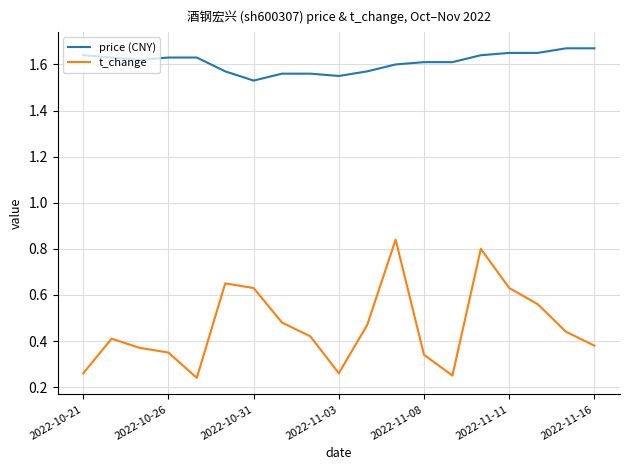

Which series has the largest range (max minus min)?

t_change